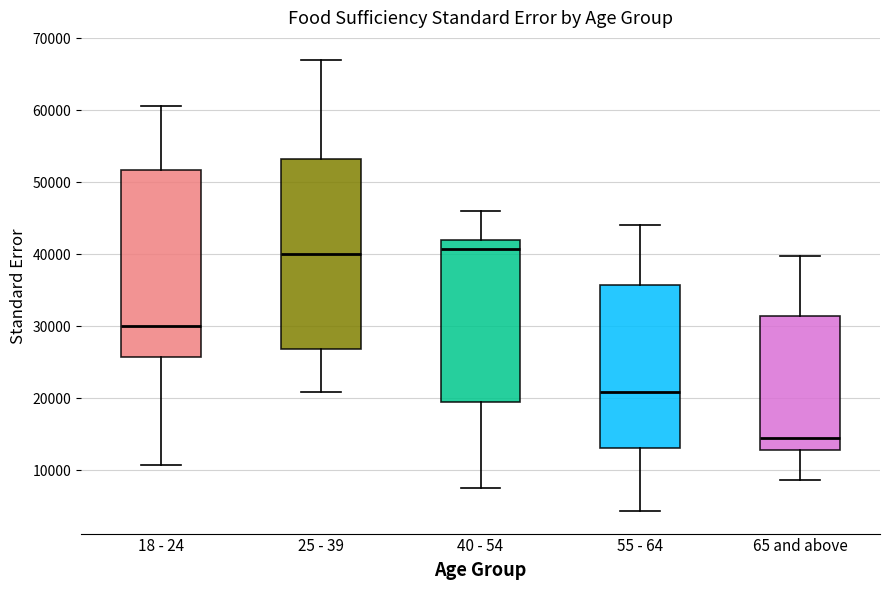

Reading left to right, read every box against the y-axis: the position of its median line, the range the box covers, and the ends of its whiskers. The values are not printed on the chart, so give them approximately, as read against the axis.

18 - 24: median 30000, box 26000 to 52000, whiskers 11000 to 61000
25 - 39: median 40000, box 27000 to 53000, whiskers 21000 to 67000
40 - 54: median 41000, box 20000 to 42000, whiskers 8000 to 46000
55 - 64: median 21000, box 13000 to 36000, whiskers 4000 to 44000
65 and above: median 15000, box 13000 to 31000, whiskers 9000 to 40000